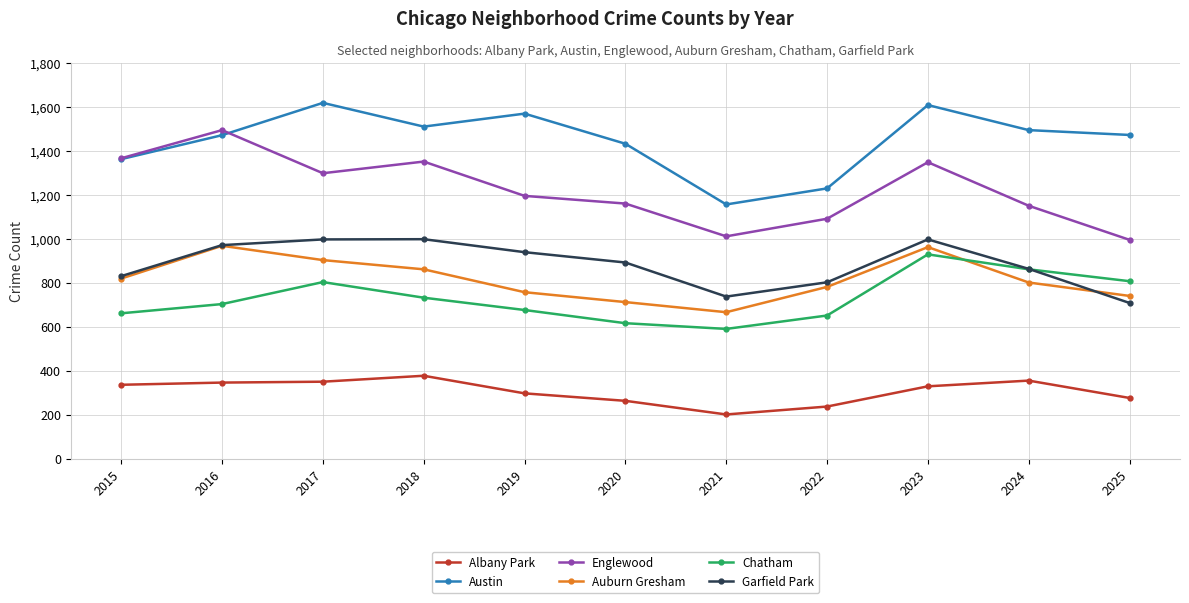

What is the difference between the highest and lowest values at 2016?

1148